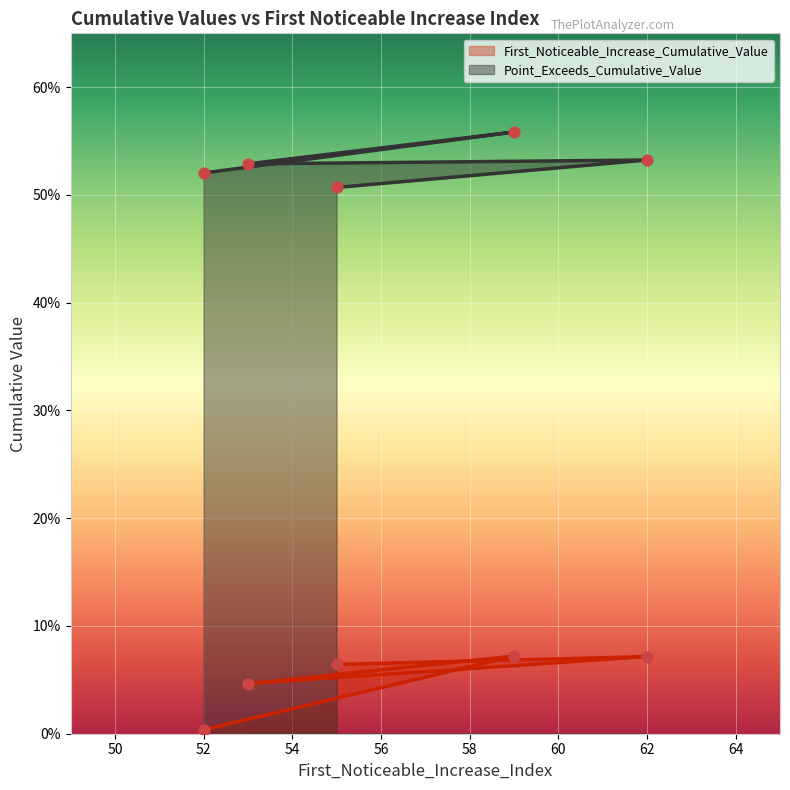

Which series contains the highest Y value?

Point_Exceeds_Cumulative_Value